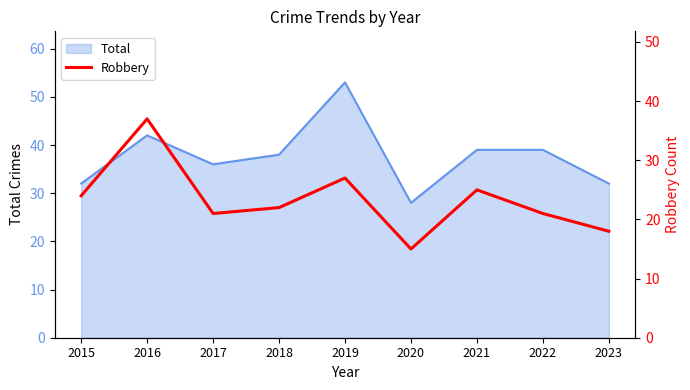

What is the value of the 7th point from the left?

25